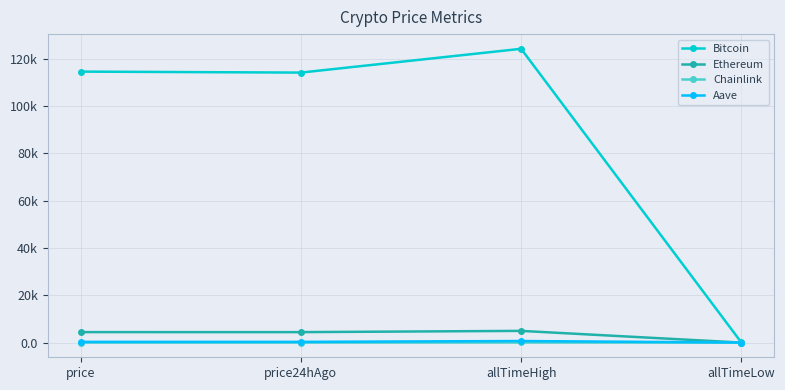

What are all the series names shown in the legend?

Bitcoin, Ethereum, Chainlink, Aave